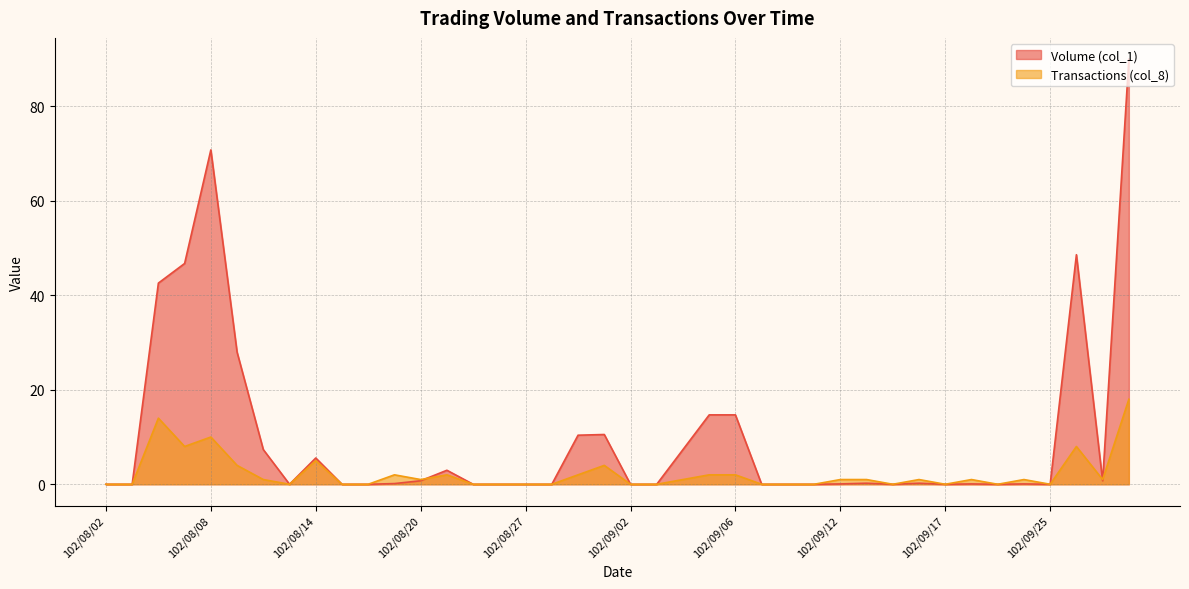

At which category does the chart reach its peak across all series?

102/09/30